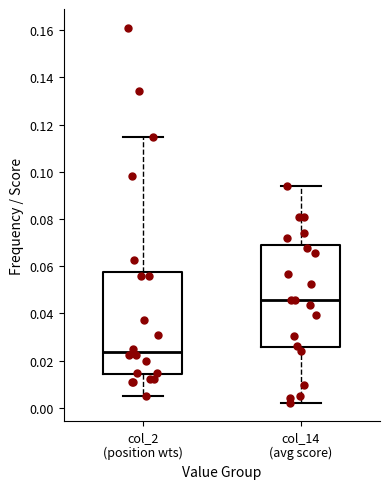

Reading left to right, transcribe this box plot: for each box, give where its median line is, the range the box spans, and where its two whiskers end, as read against the y-axis. The values are not printed on the chart, so give them approximately, as read against the axis.

col_2 (position wts): median 0.024, box 0.014 to 0.058, whiskers 0.004 to 0.114
col_14 (avg score): median 0.046, box 0.026 to 0.068, whiskers 0.002 to 0.094